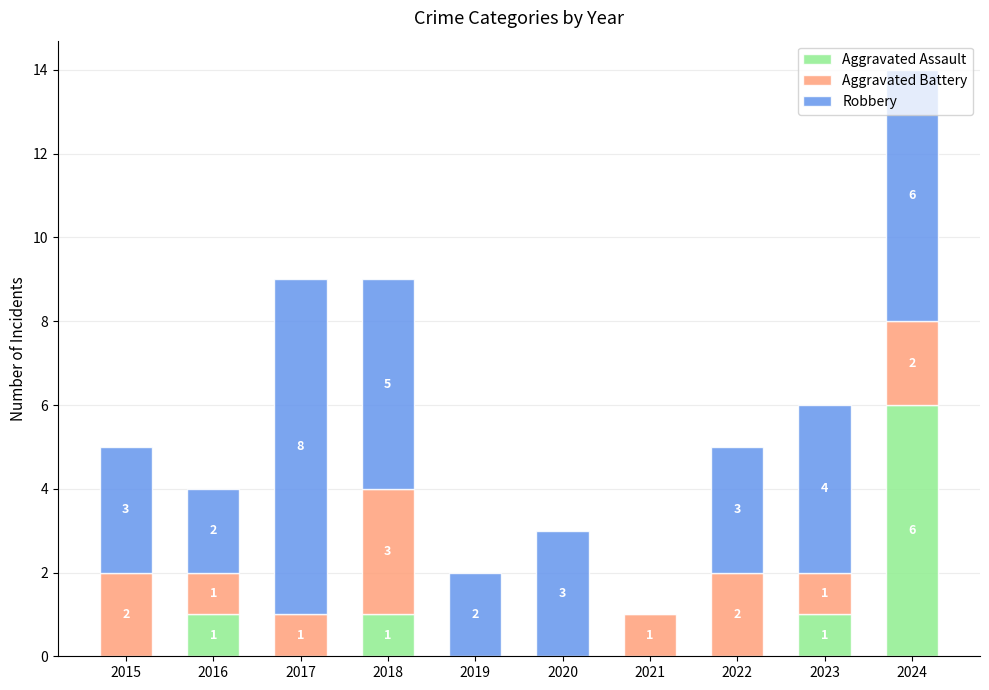

The value of Aggravated Assault at 2022 is 0. True or false?

True